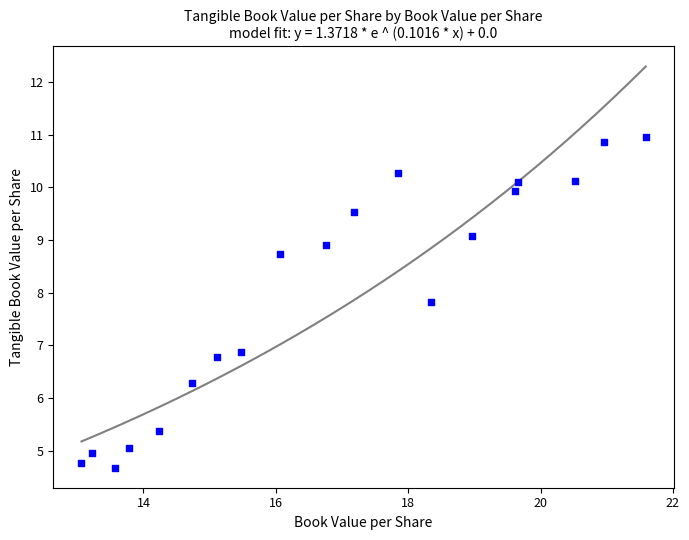

What Y value in the scatter plot is closest to 7?

6.9